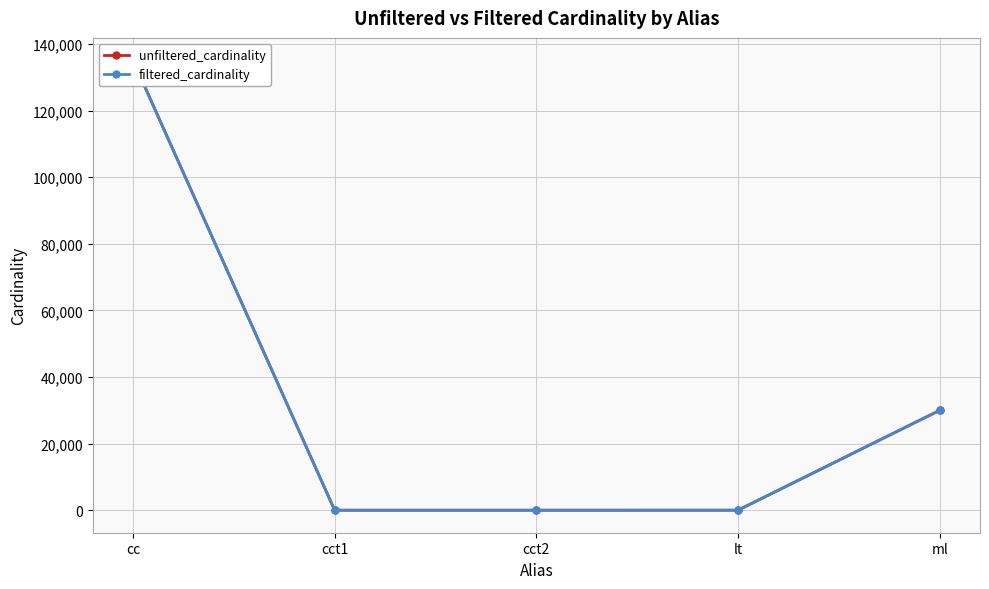

Which category has the highest value in the unfiltered_cardinality series?

cc